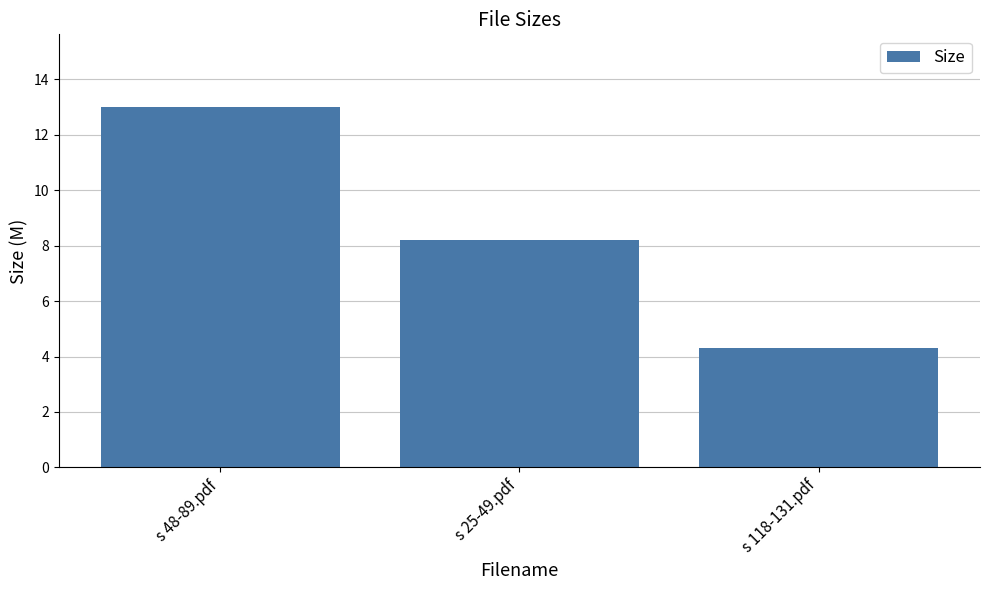

What is the difference between the maximum and minimum values?

8.7